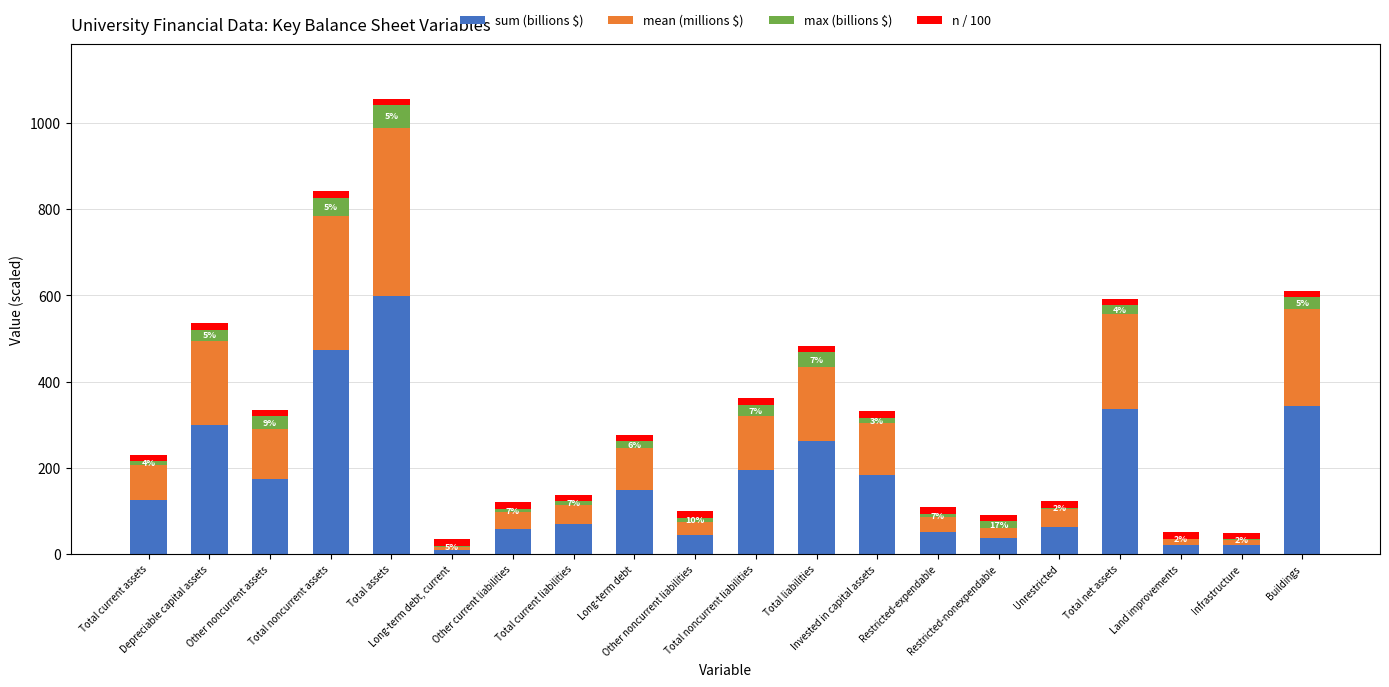

What is the sum of all sum (billions $) values?

3513.2